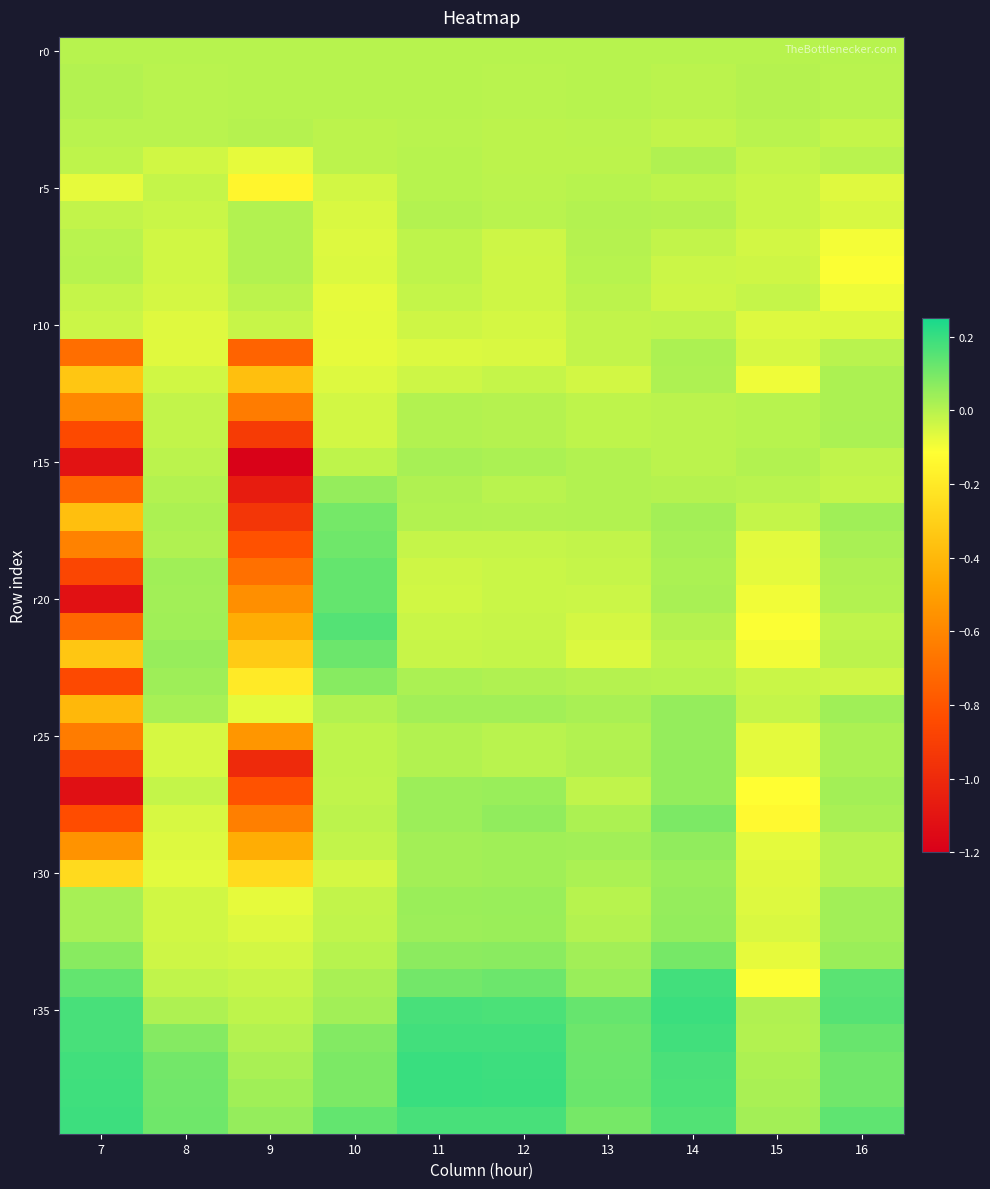

Which label corresponds to the largest value in the chart?

11